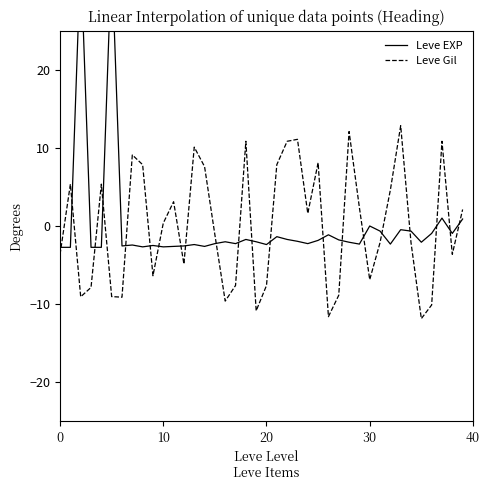

The value of Leve Gil at 7 is 15.6. True or false?

False